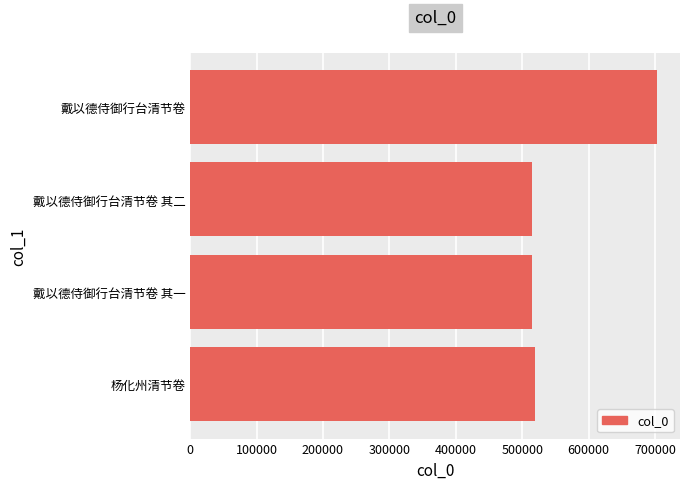

What is the difference between the maximum and second lowest values?

188288